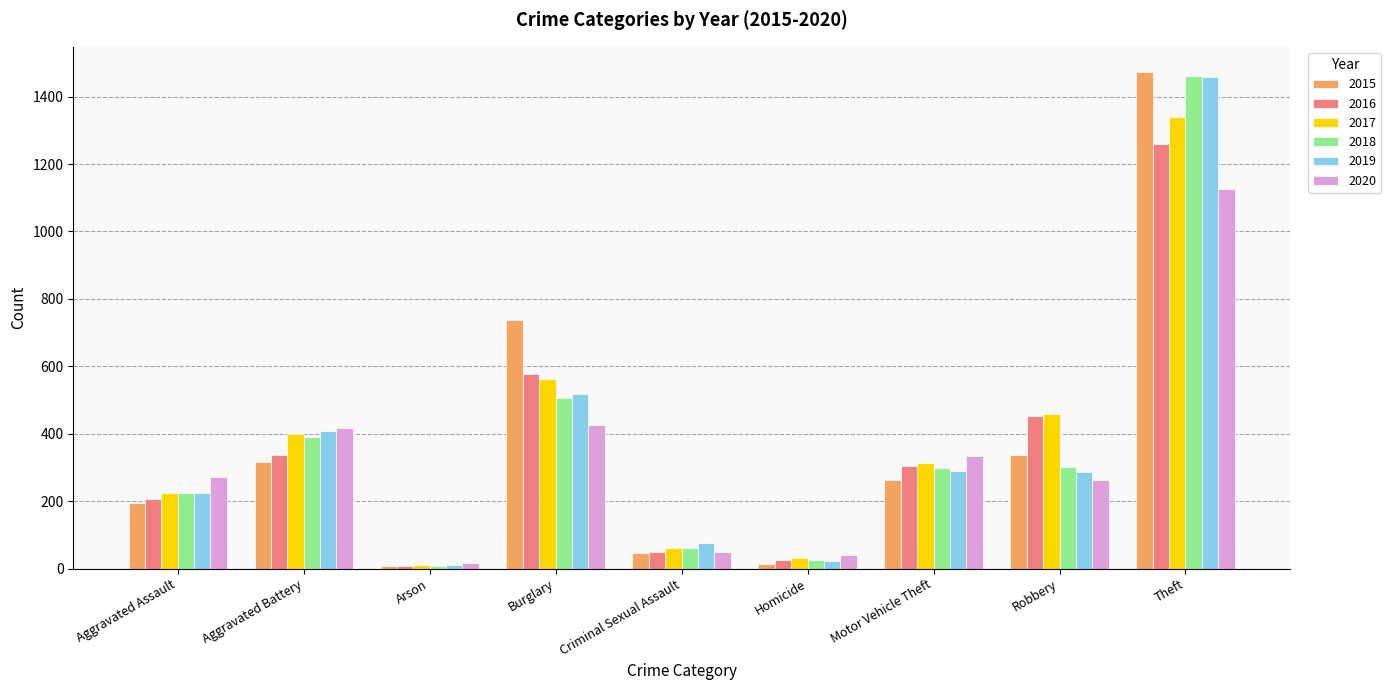

How many bars are there in total?

54